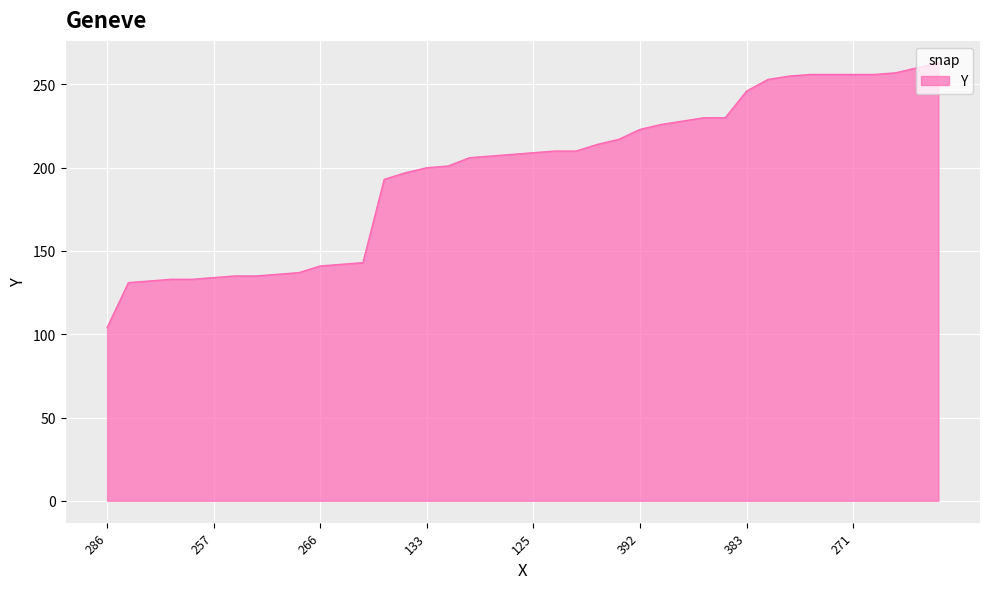

Does the chart display data point markers on the line(s)?

No